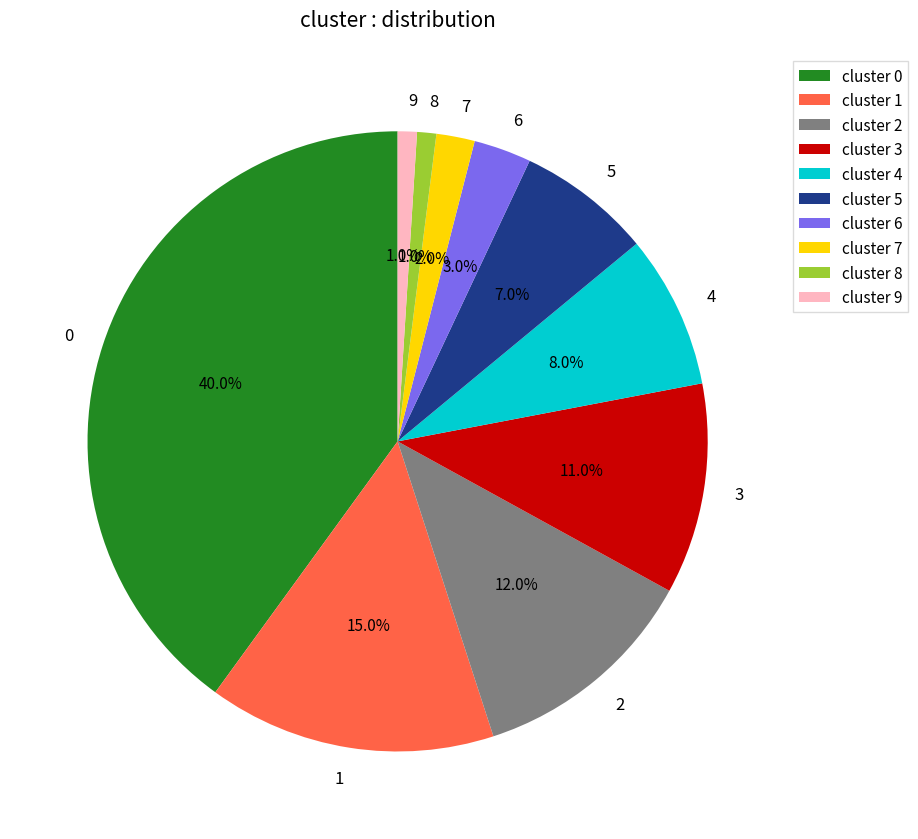

To the nearest percent, what is the difference between the largest and smallest slice percentages?

39%